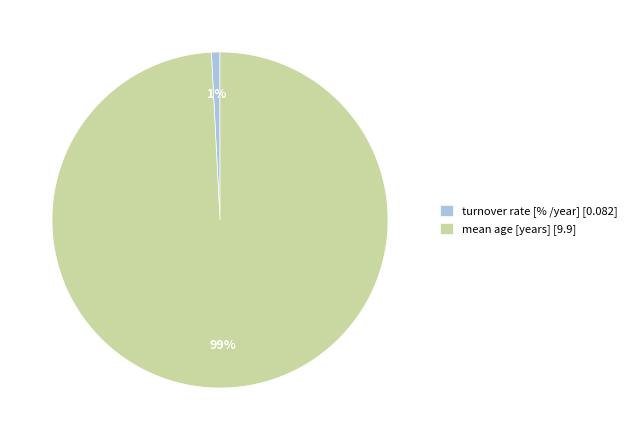

How many segments does this pie chart have?

2